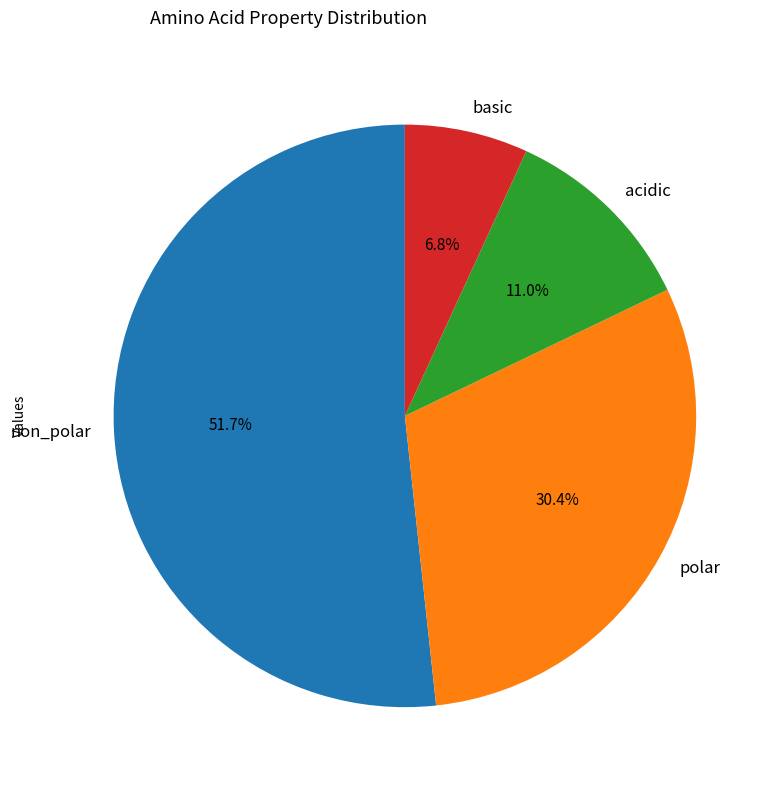

Which has a higher value, polar or basic?

polar